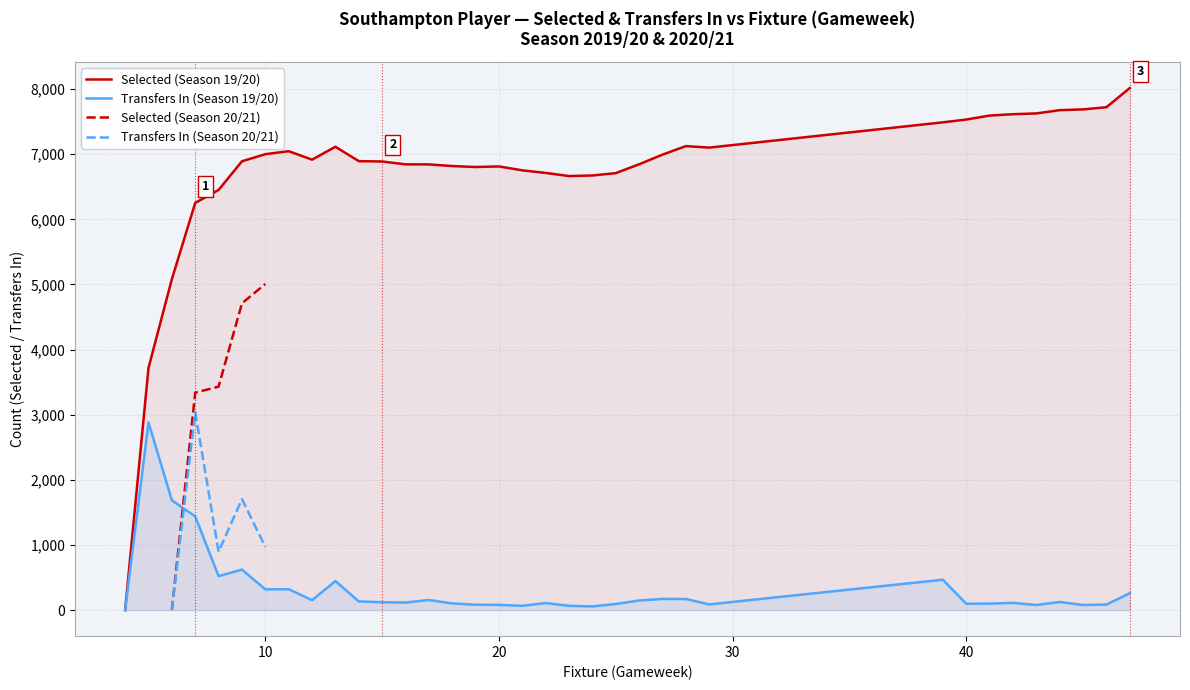

True or false: transfers_in and selected cross at least once.

False